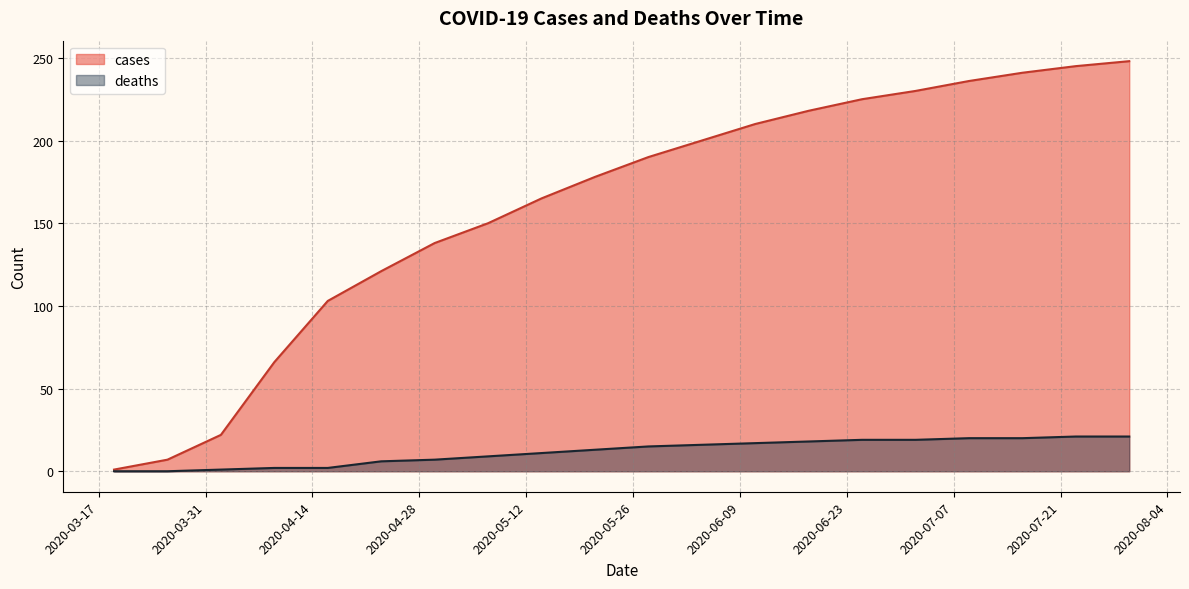

True or false: deaths and cases cross at least once.

False